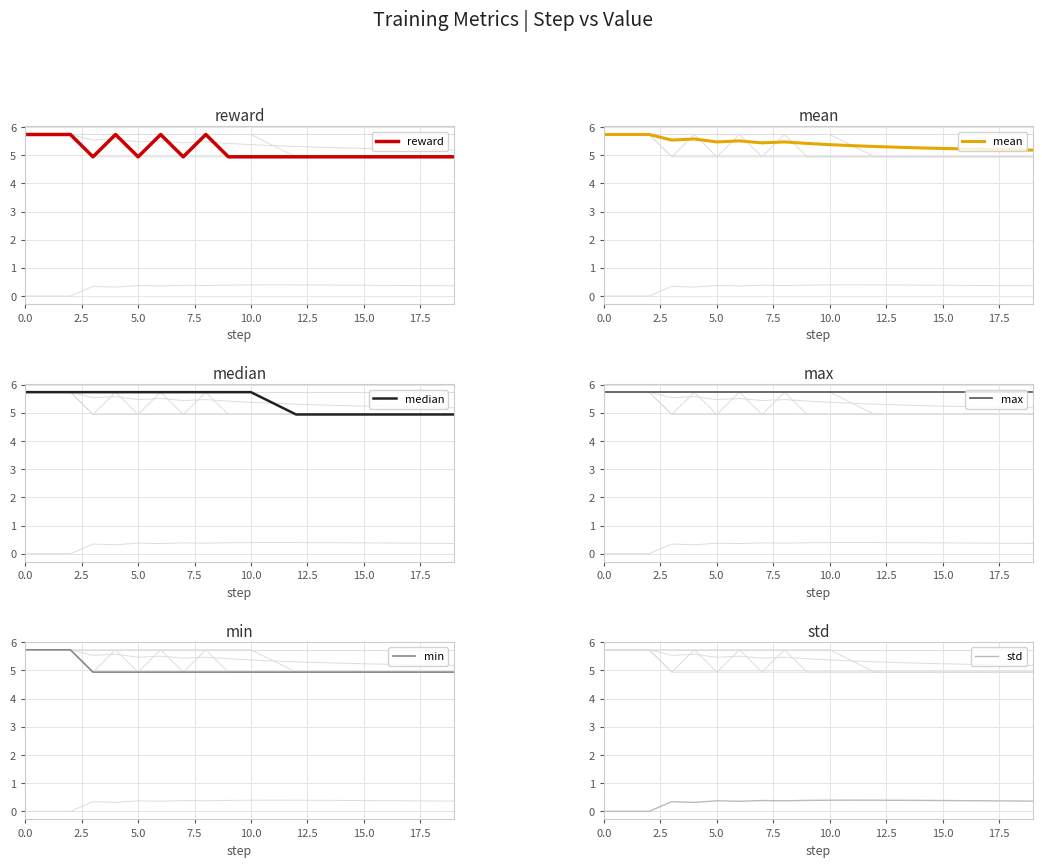

How many lines are shown in the chart?

6